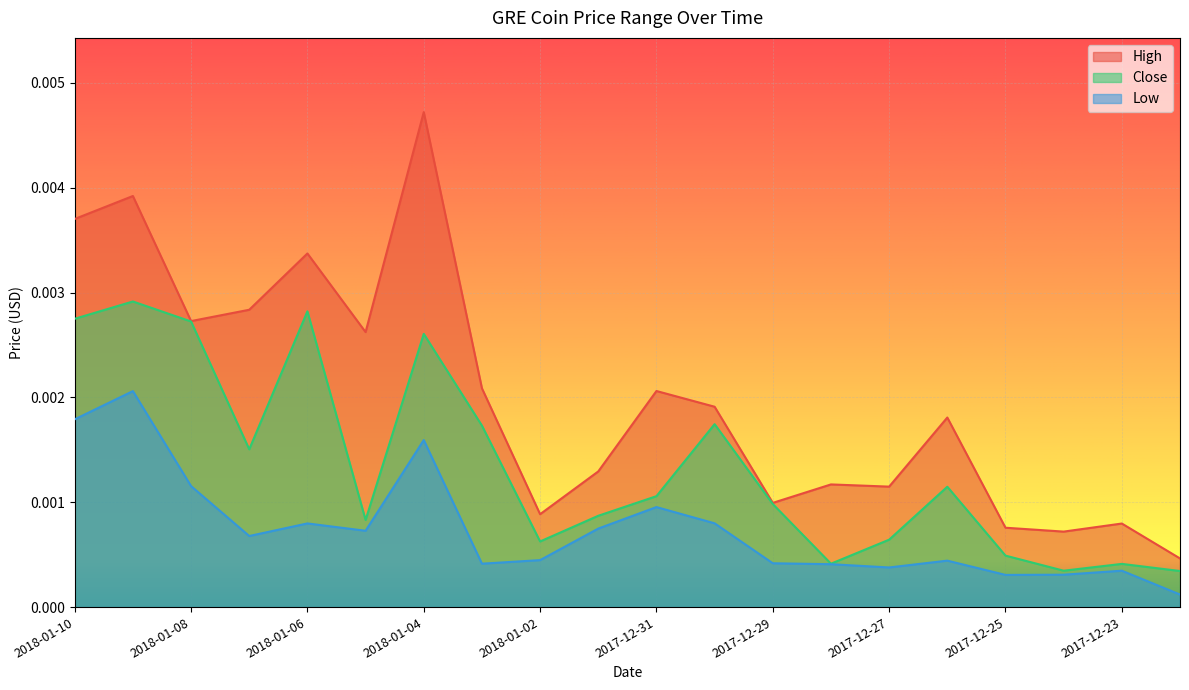

What are all the series names shown in the legend?

High, Close, Low